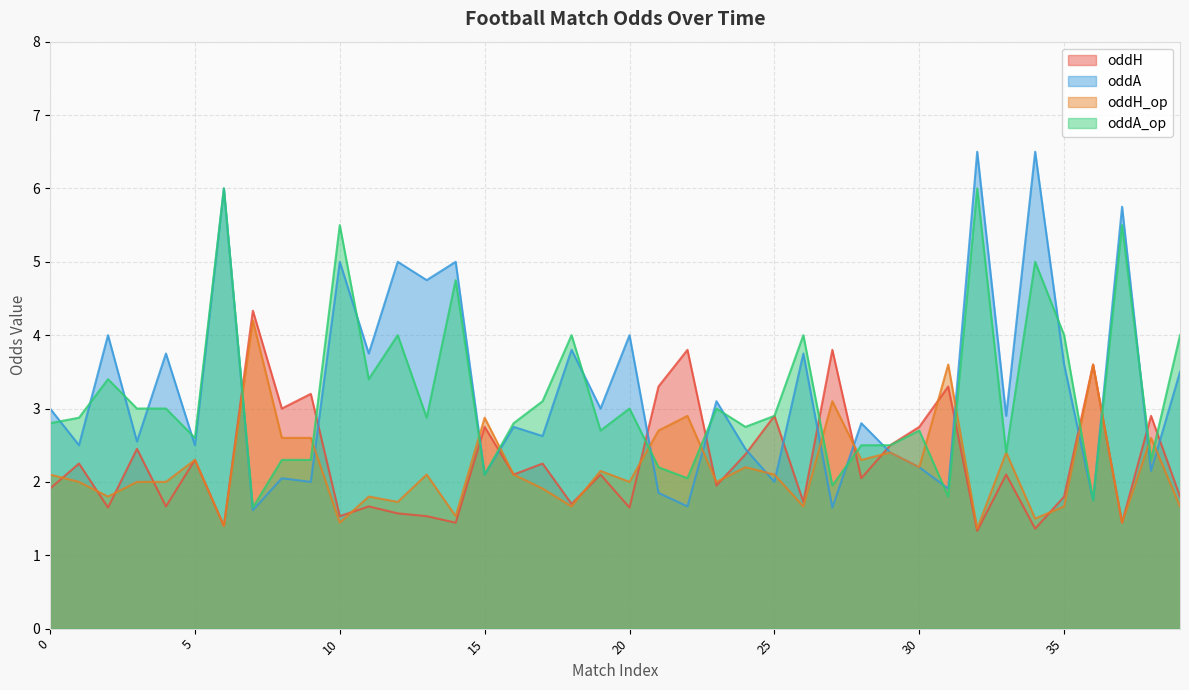

What is the maximum value for oddA_op?

6.0